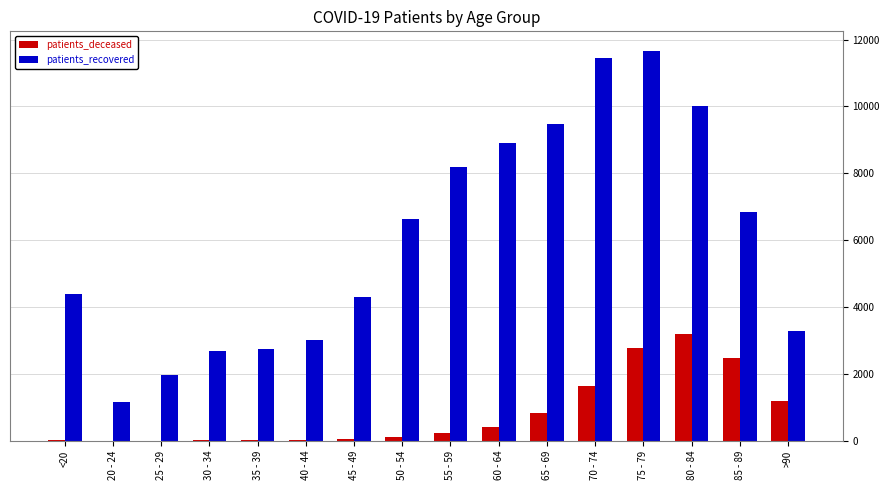

What is the maximum value for patients_recovered?

11662